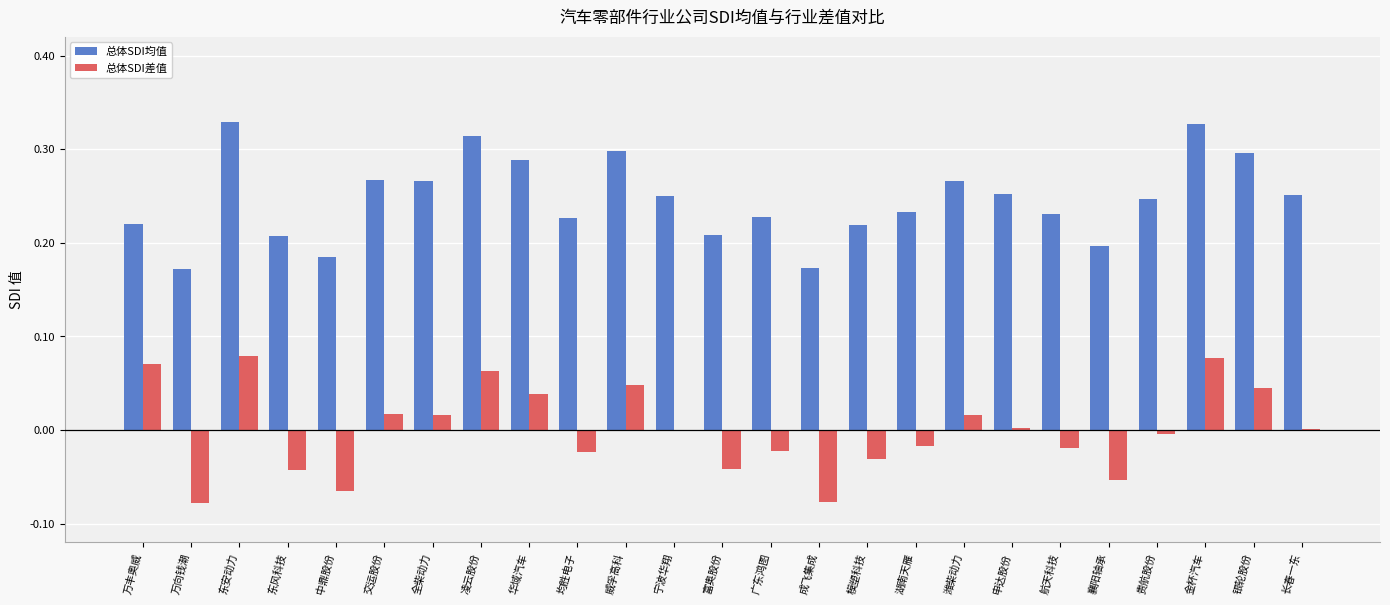

What is the sum of the 总体SDI均值 values at 万向钱潮 and 襄阳轴承?

0.4